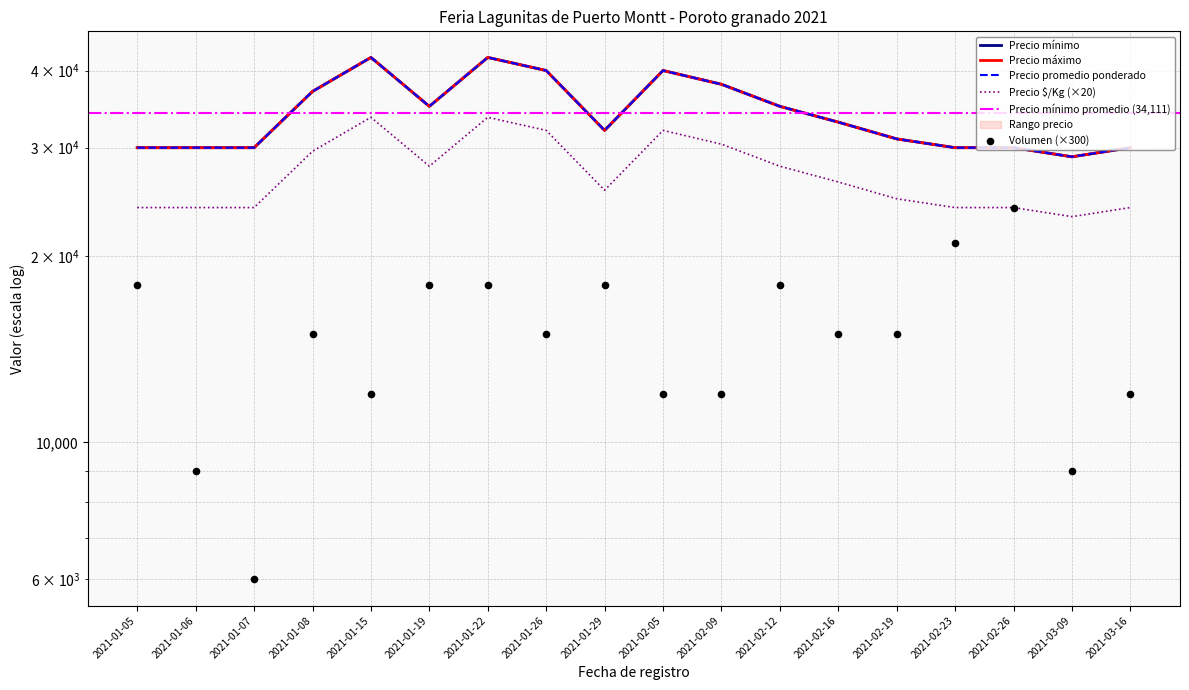

Which series has the largest total across all categories?

Precio minimo